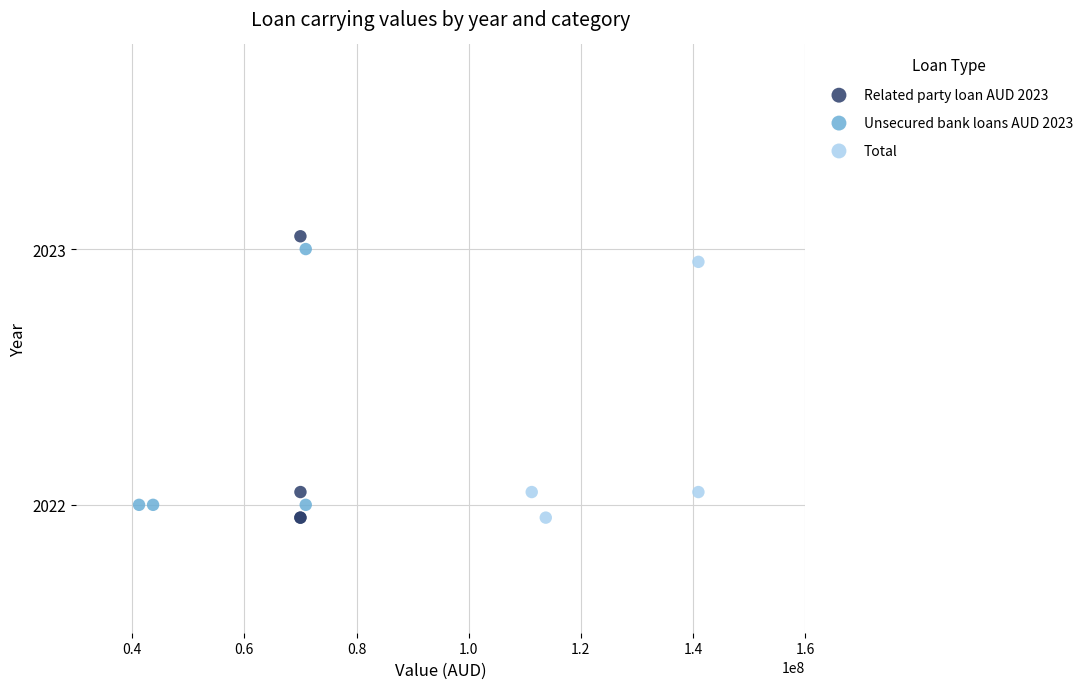

Which series has the widest spread of Y values?

Related party loan AUD 2023